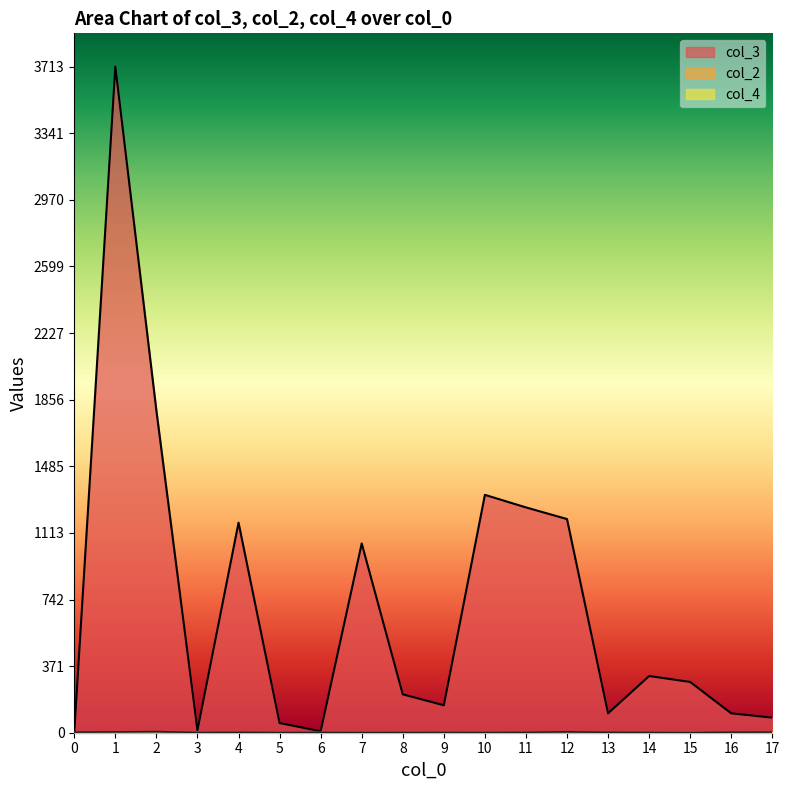

Is the value of col_4 at 0 greater than the value of col_3 at 0?

Yes